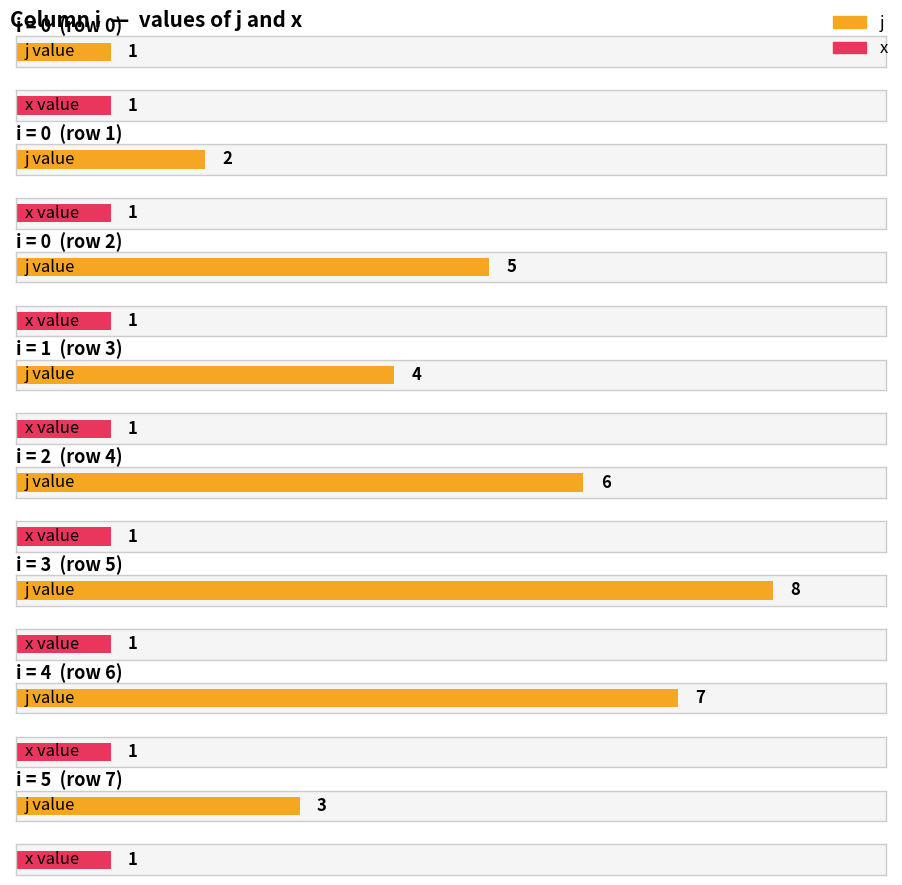

Reading left to right, transcribe all the data shown in this chart.

j: 1	2	5	4	6	8	7	3
x: 1	1	1	1	1	1	1	1